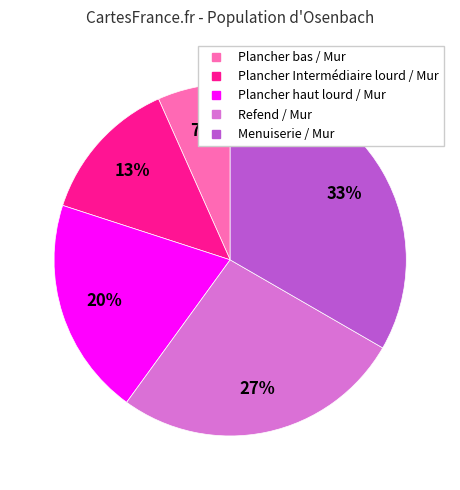

What percentage is the Menuiserie / Mur slice, to the nearest percent?

33%